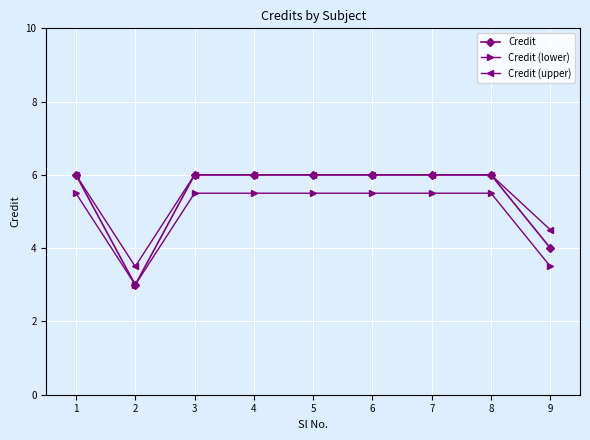

What is the minimum value shown in the chart?

3.0